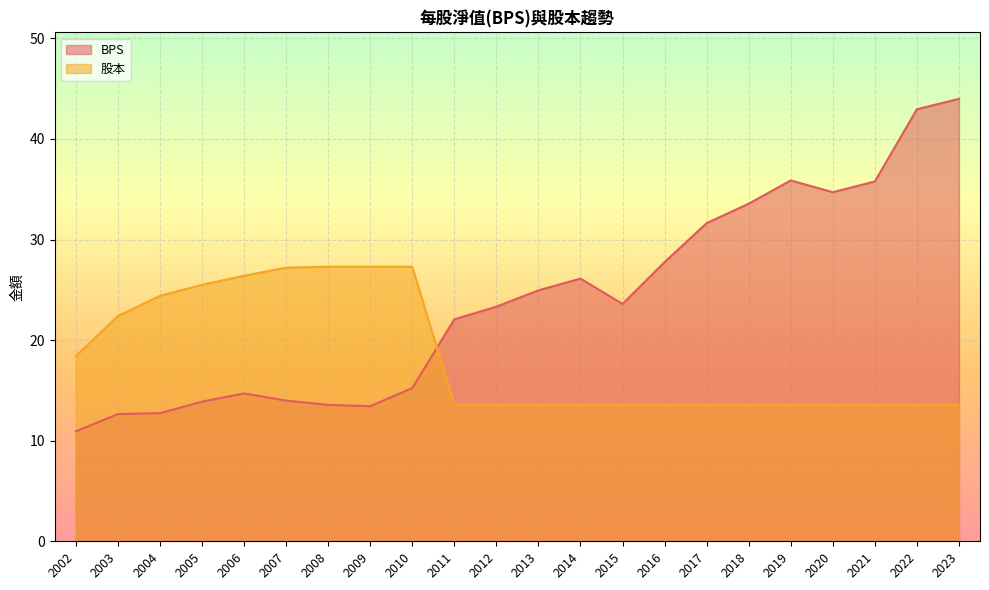

What value does the BPS series have at 2014?

26.1